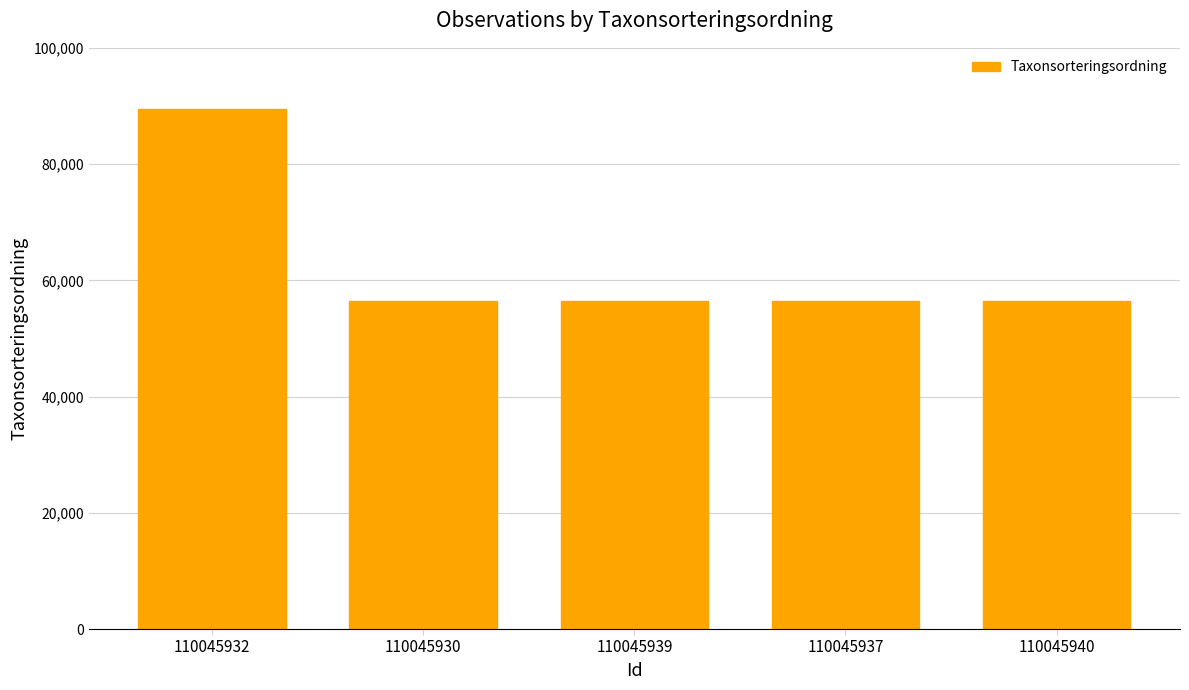

Which category has the highest value across all series?

110045932